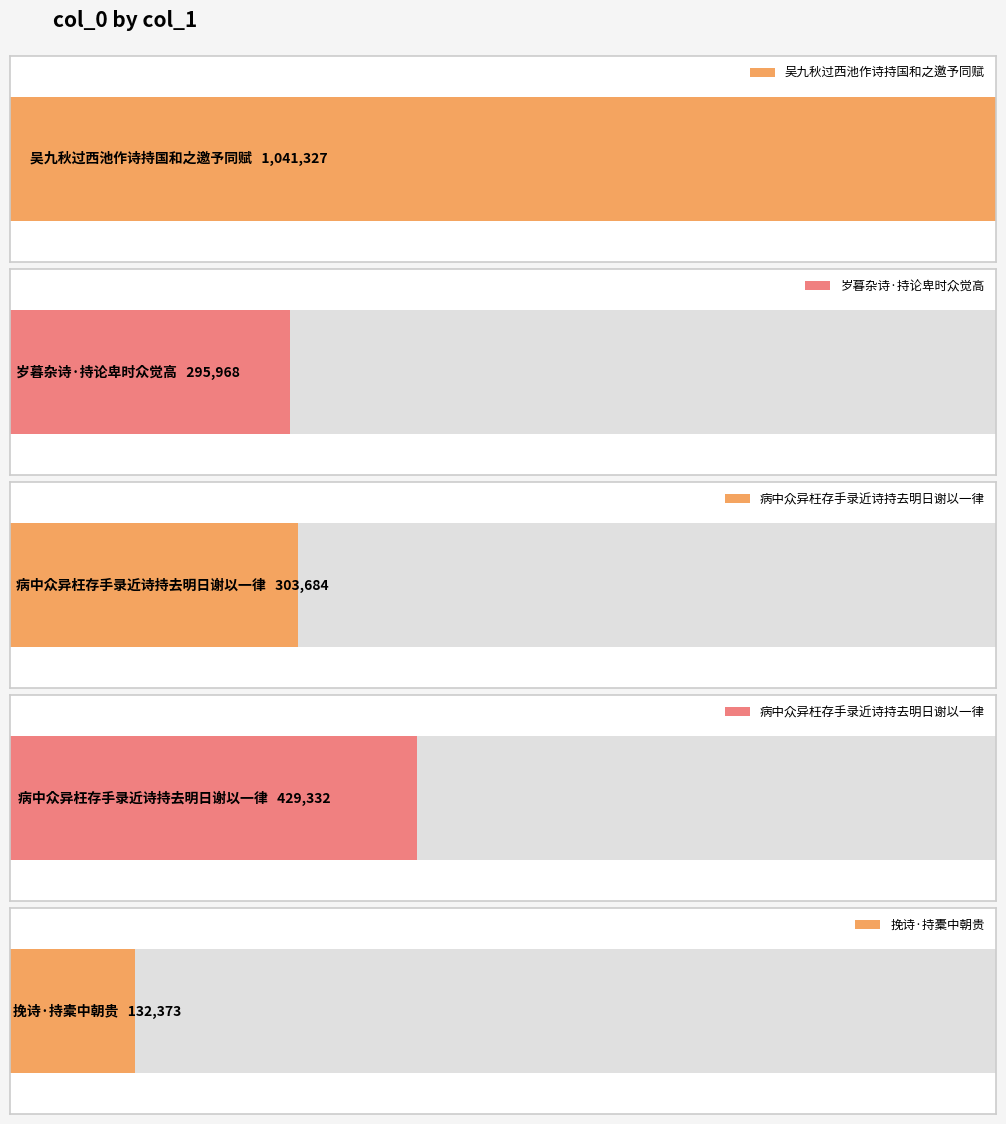

What is the label of the 2nd bar from the right?

病中众异枉存手录近诗持去明日谢以一律